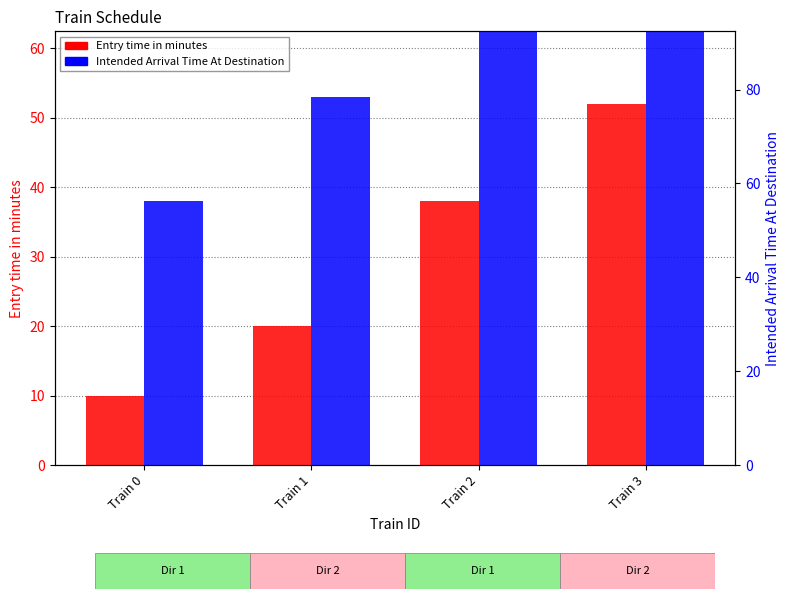

List the labels in order of Entry time in minutes value, largest first.

Train 3, Train 2, Train 1, Train 0